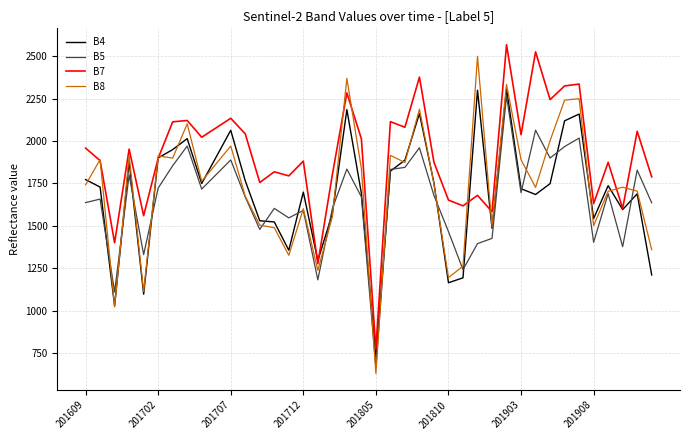

True or false: B5 and B7 cross at least once.

False